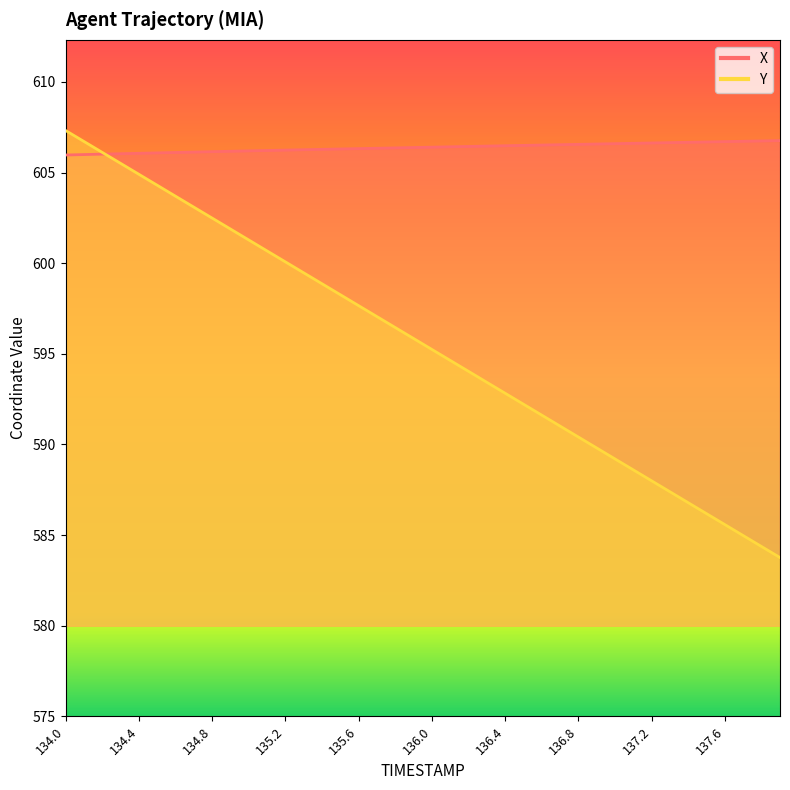

Reading left to right, what are all the values shown in this chart?

X: 606.0	606.0	606.0	606.0	606.1	606.1	606.1	606.1	606.2	606.2	606.2	606.2	606.2	606.3	606.3	606.3	606.3	606.3	606.4	606.4	606.4	606.4	606.4	606.5	606.5	606.5	606.5	606.5	606.6	606.6	606.6	606.6	606.6	606.7	606.7	606.7	606.7	606.7	606.7	606.8
Y: 607.3	606.7	606.1	605.5	604.9	604.3	603.7	603.1	602.5	601.9	601.3	600.7	600.1	599.5	598.9	598.3	597.7	597.1	596.5	595.8	595.2	594.6	594.0	593.4	592.8	592.2	591.6	591.0	590.4	589.8	589.2	588.6	588.0	587.4	586.8	586.2	585.6	585.0	584.4	583.8